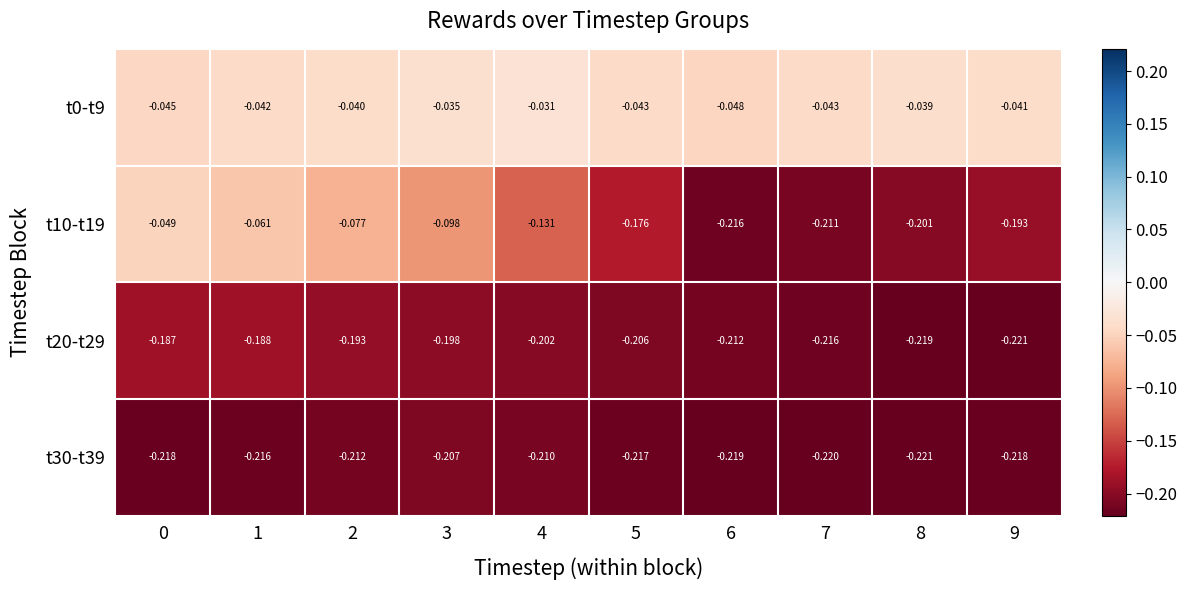

Is the value of t20-t29 at 7 greater than the value of t0-t9 at 5?

No